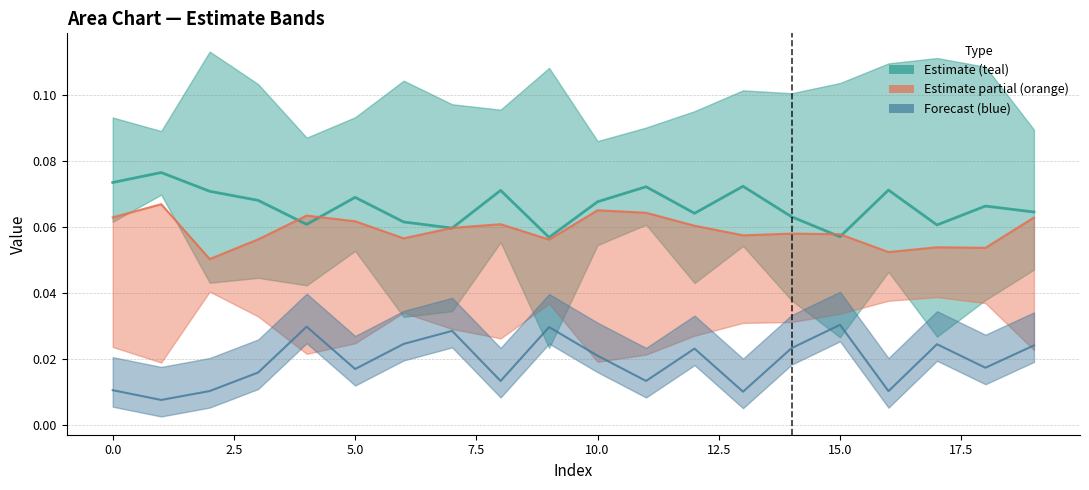

True or false: Series 0 (center) has a value of 0.1 at 0.0.

False